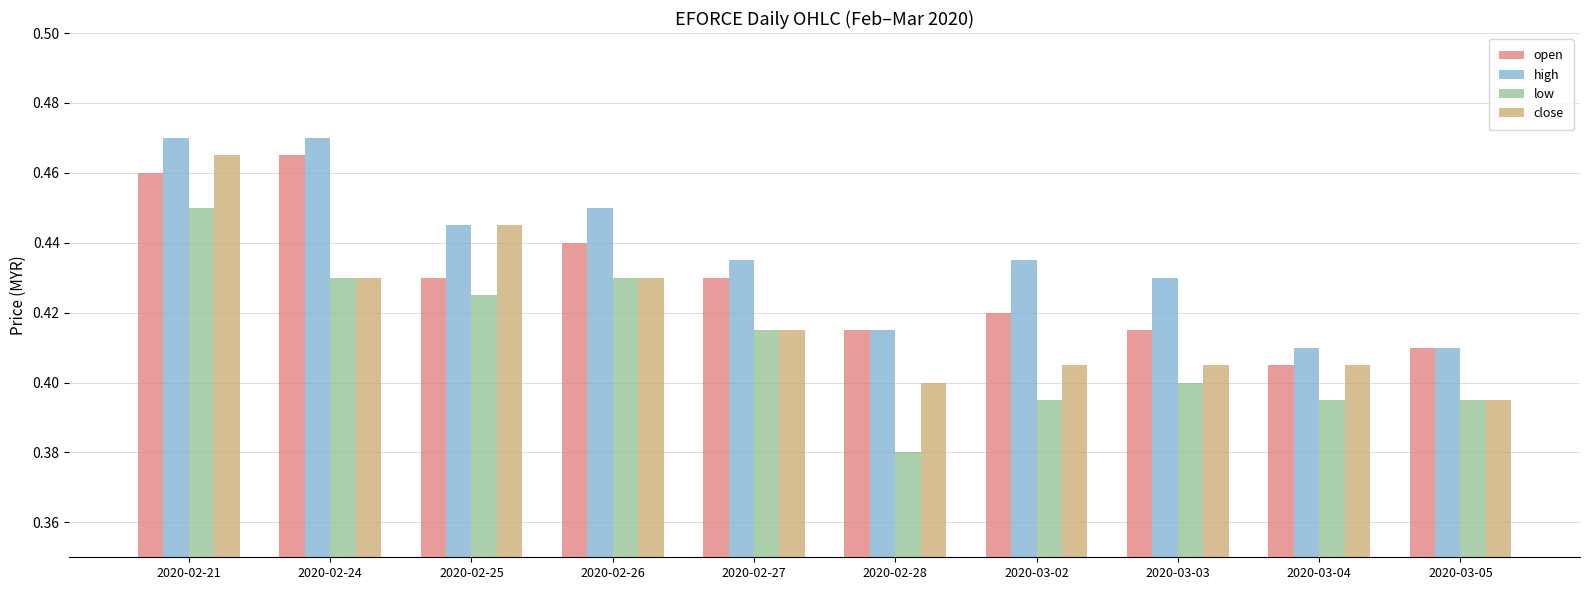

How many groups of bars are there?

10